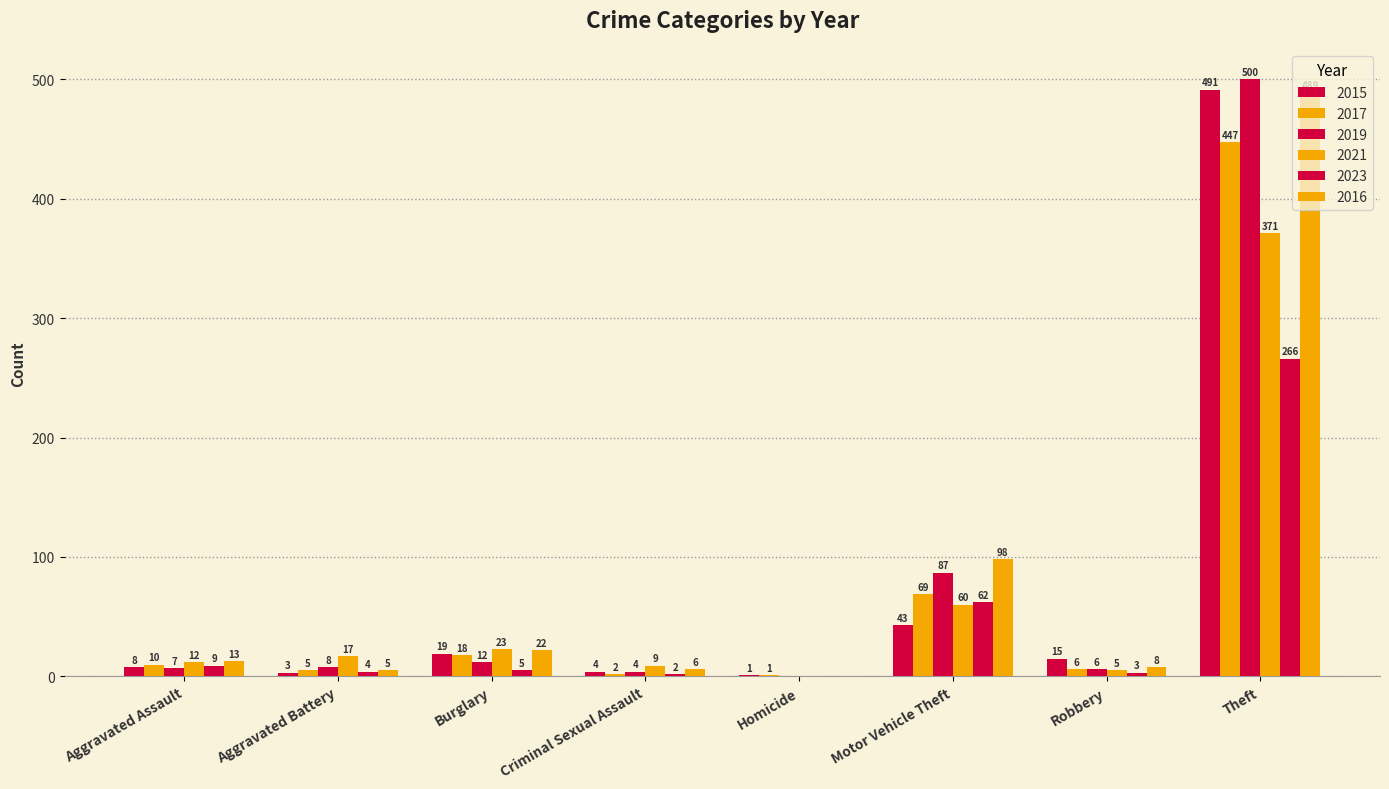

How many groups of bars are there?

8